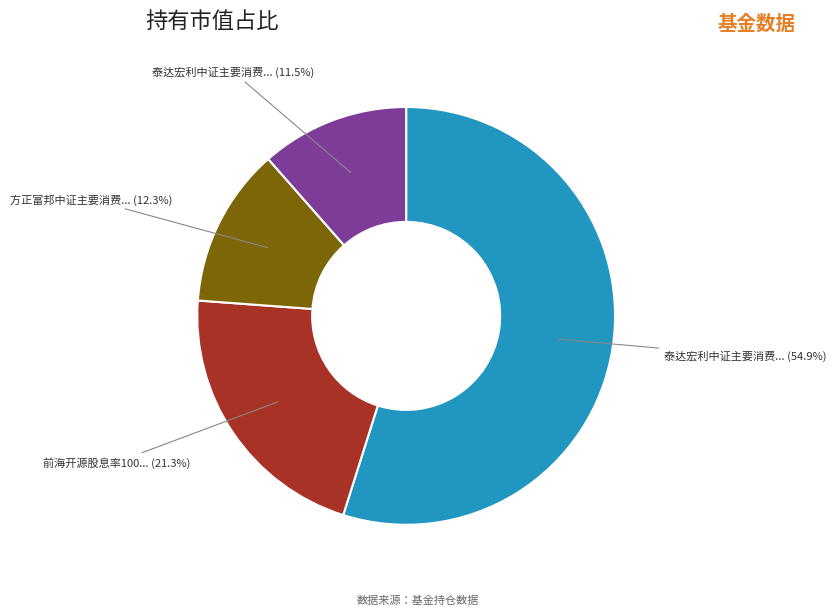

Is there any slice that represents more than half of the pie?

Yes